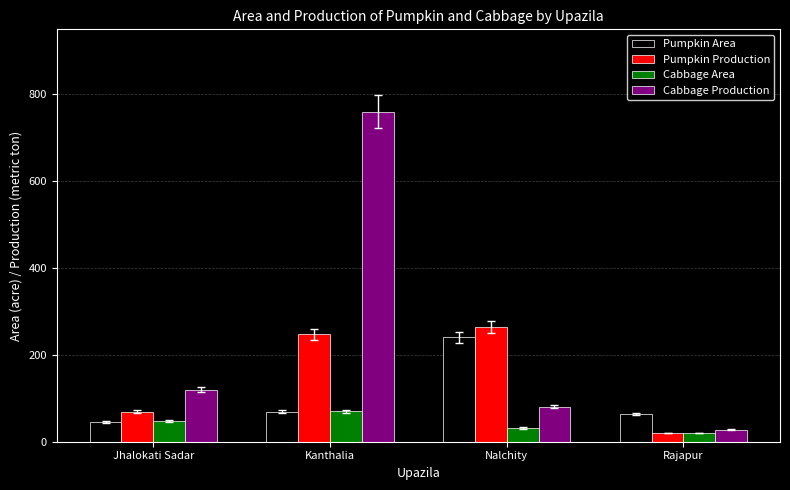

How many values in the Cabbage Area series are below 48?

2